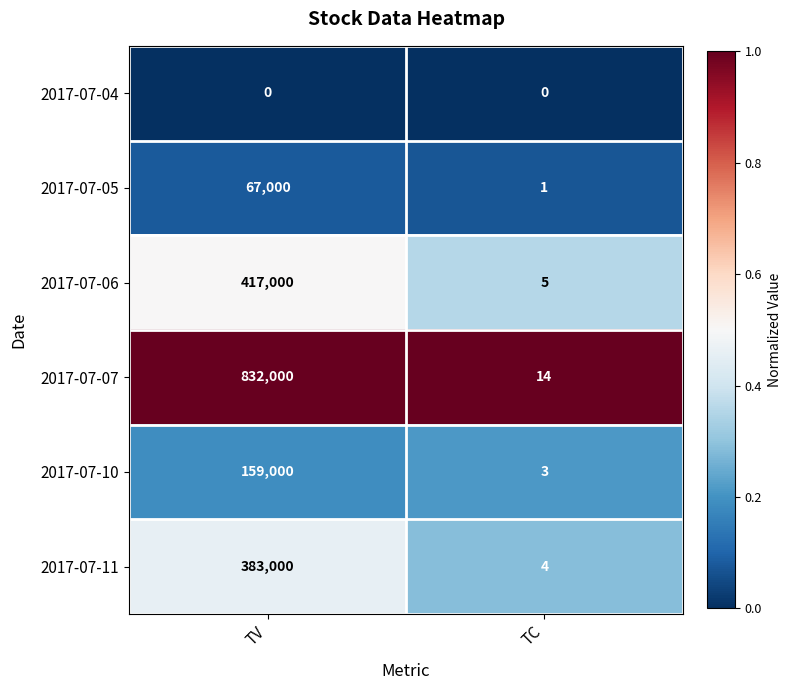

List the series in order of their peak value, lowest first.

2017-07-04, 2017-07-05, 2017-07-10, 2017-07-11, 2017-07-06, 2017-07-07